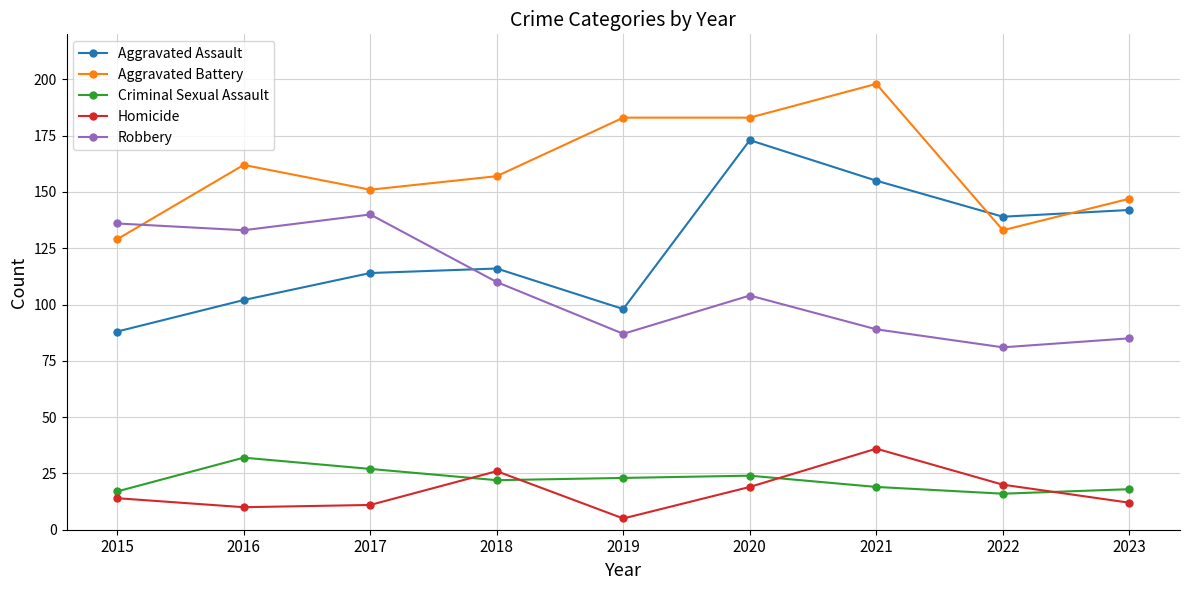

At how many categories does at least one series exceed 77?

9